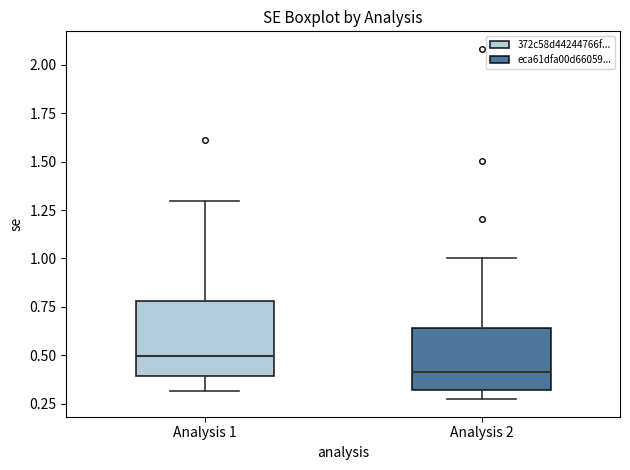

Which box has the lowest median line?

Analysis 2